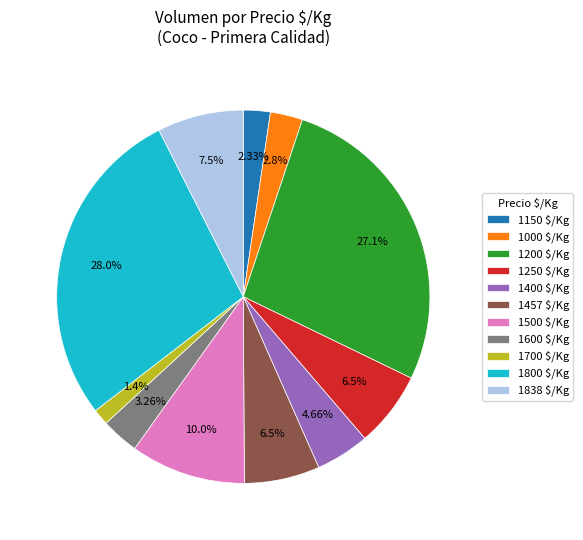

Does 1250 $/Kg account for over 50% of the chart?

No